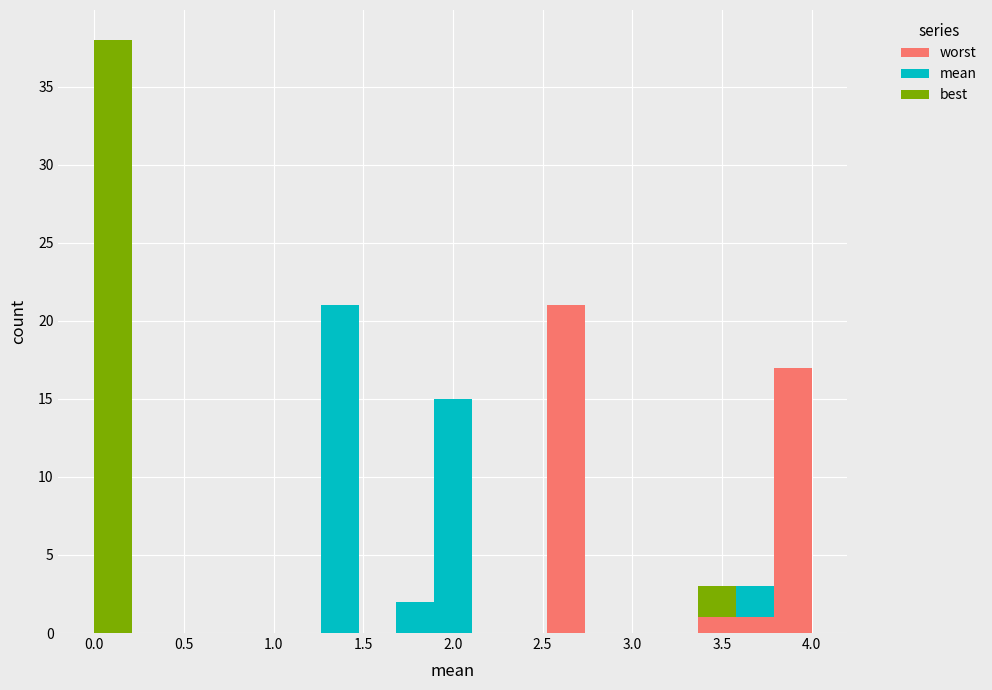

Reading left to right, transcribe this chart: for each stacked bar, give the range it covers on the x-axis and its total height. Neither the bar edges nor the heights are printed on the chart, so give them approximately, as read against the axes.

0.00 to 0.20: 38
0.20 to 0.40: 0
0.40 to 0.65: 0
0.65 to 0.85: 0
0.85 to 1.05: 0
1.05 to 1.25: 0
1.25 to 1.45: 21
1.45 to 1.70: 0
1.70 to 1.90: 2
1.90 to 2.10: 15
2.10 to 2.30: 0
2.30 to 2.55: 0
2.55 to 2.75: 21
2.75 to 2.95: 0
2.95 to 3.15: 0
3.15 to 3.35: 0
3.35 to 3.60: 3
3.60 to 3.80: 3
3.80 to 4.00: 17